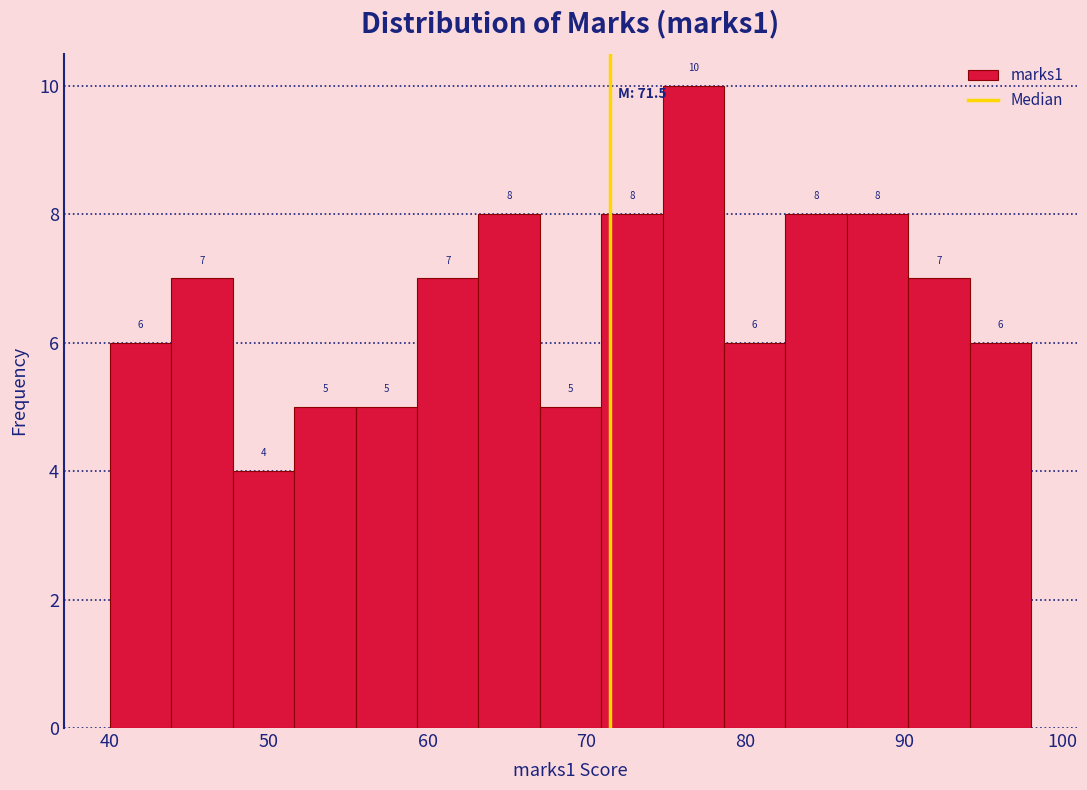

Read against the x-axis, roughly where is the centre of the tallest bar?

77